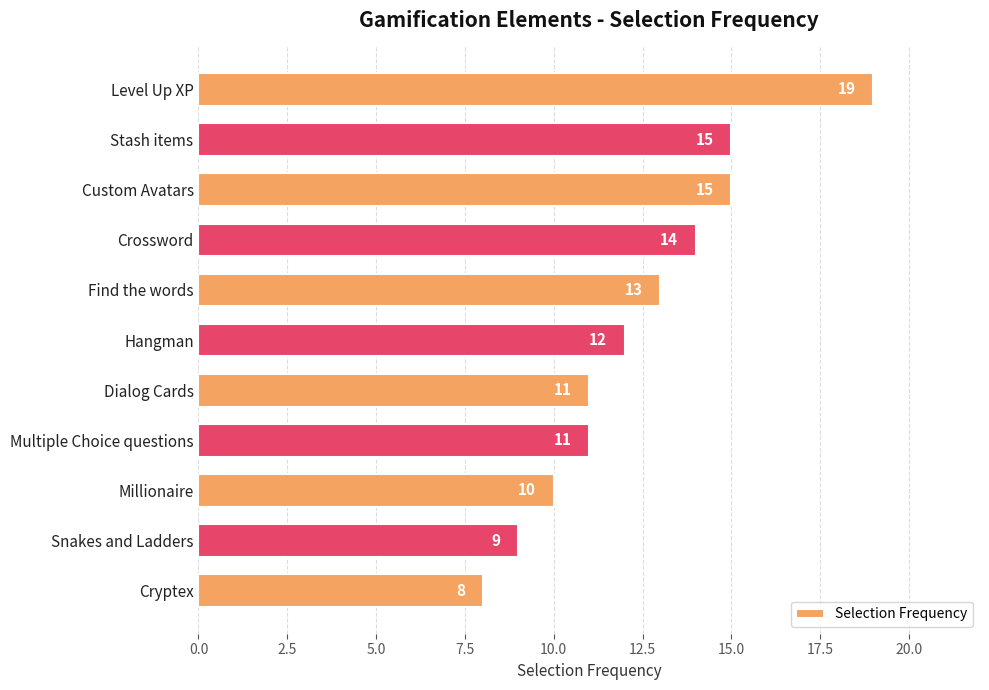

What is the ratio of the value at Level Up XP to the value at Crossword?

1.4